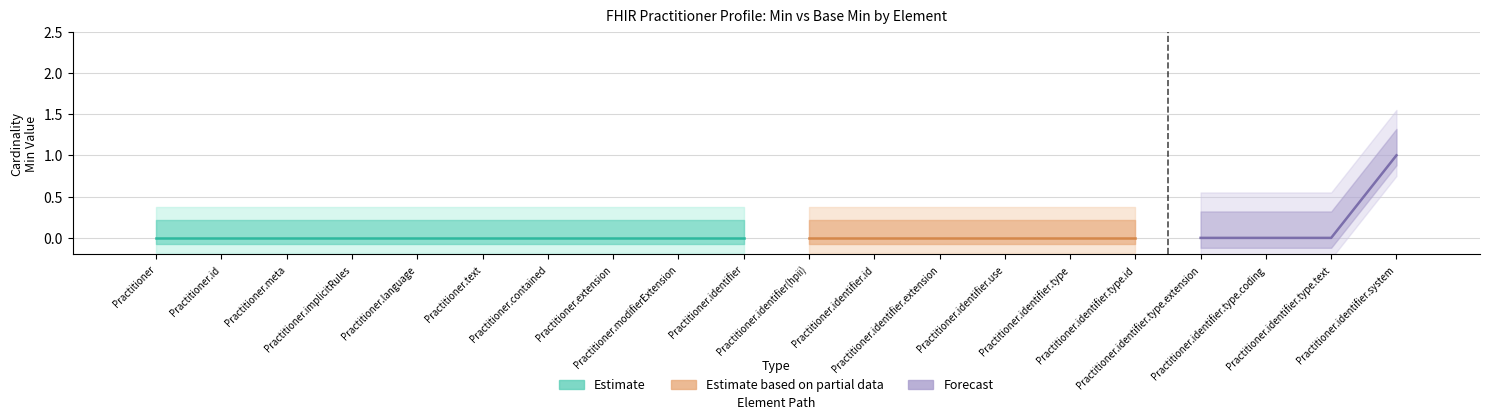

At how many categories does at least one series exceed 0?

1